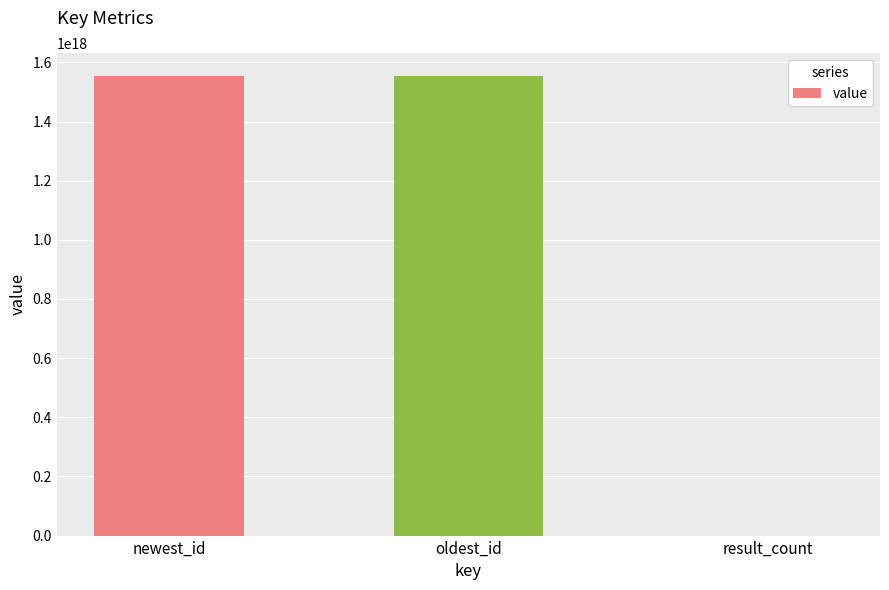

Between oldest_id and result_count, which is larger?

oldest_id